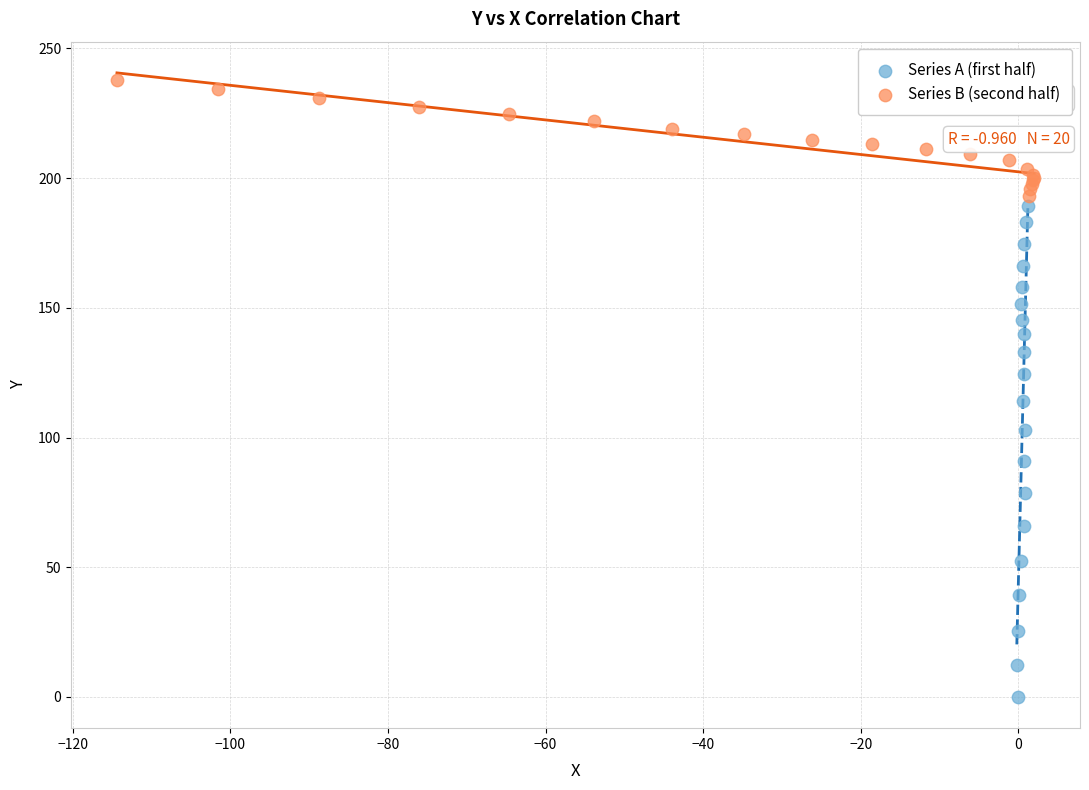

Which series contains the lowest Y value?

Series A (first half)